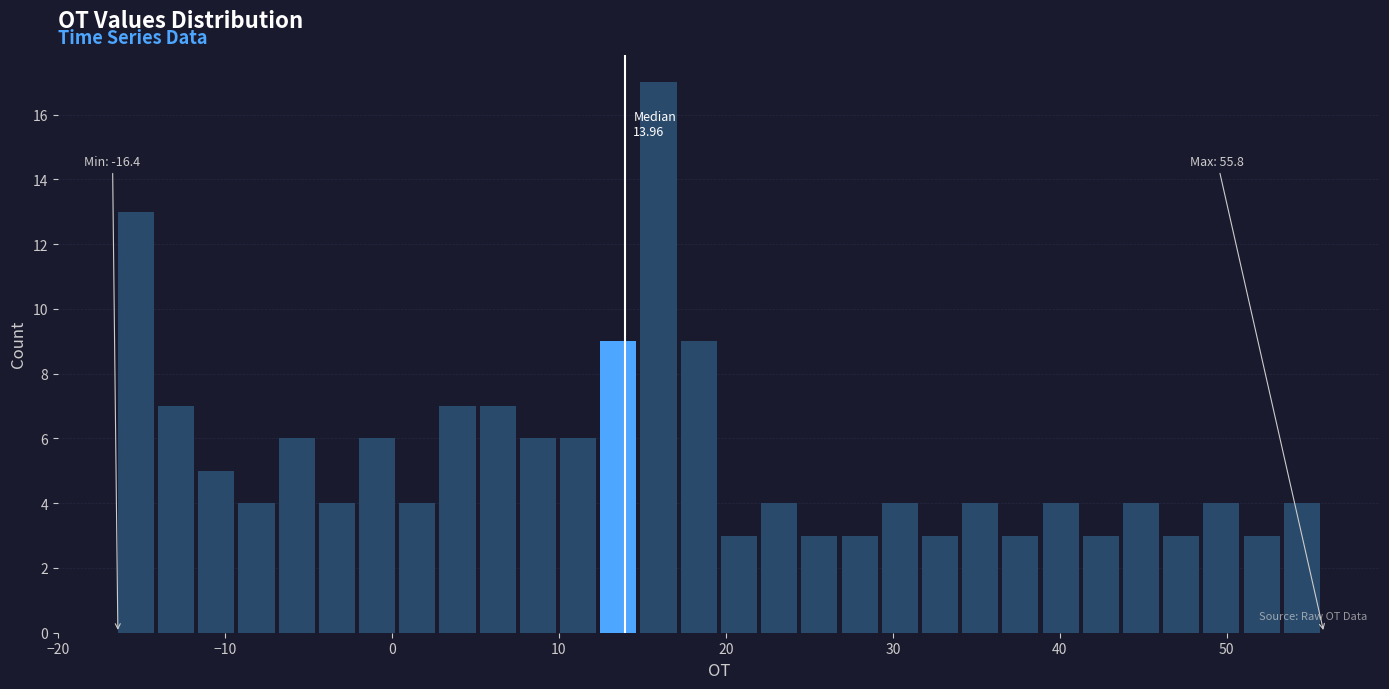

Read against the x-axis, roughly where is the centre of the tallest bar?

16